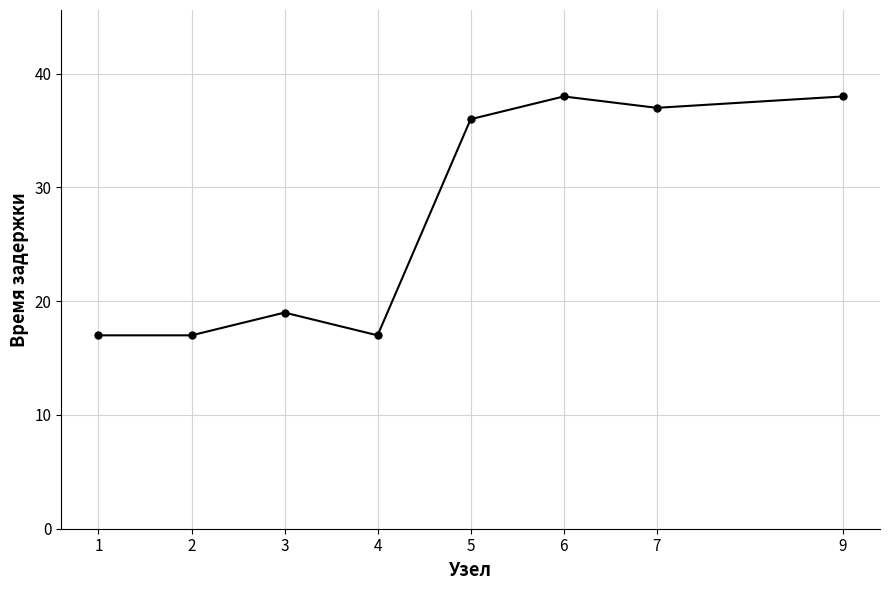

Approximately how many times larger is the value at 7 compared to 4?

2.2